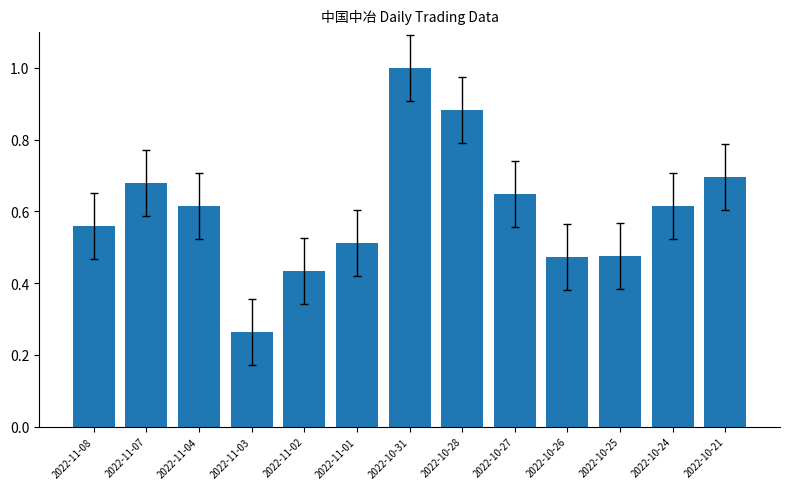

What position from the left is 2022-10-27?

9